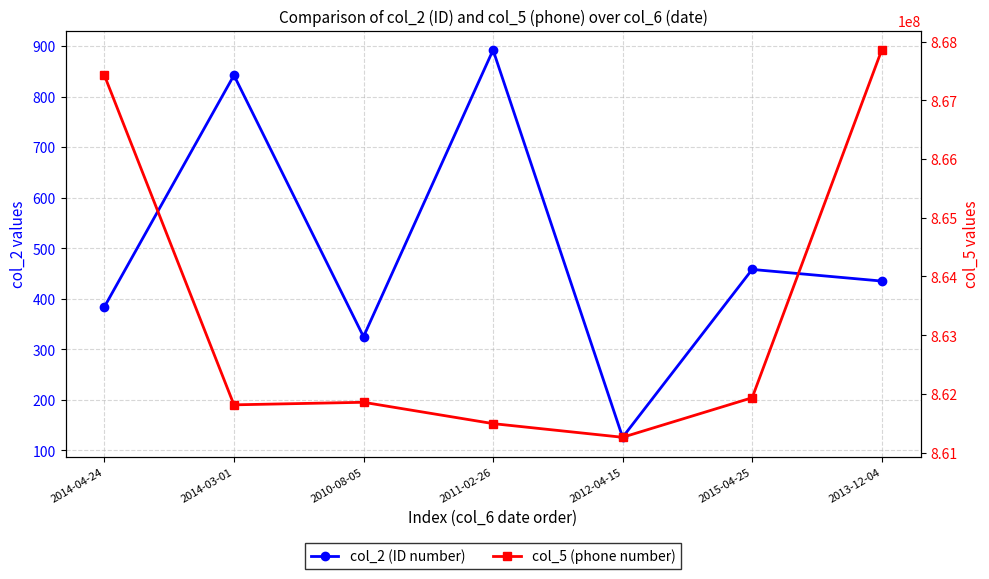

List the labels in order of col_2 (ID number) value, smallest first.

2012-04-15, 2010-08-05, 2014-04-24, 2013-12-04, 2015-04-25, 2014-03-01, 2011-02-26